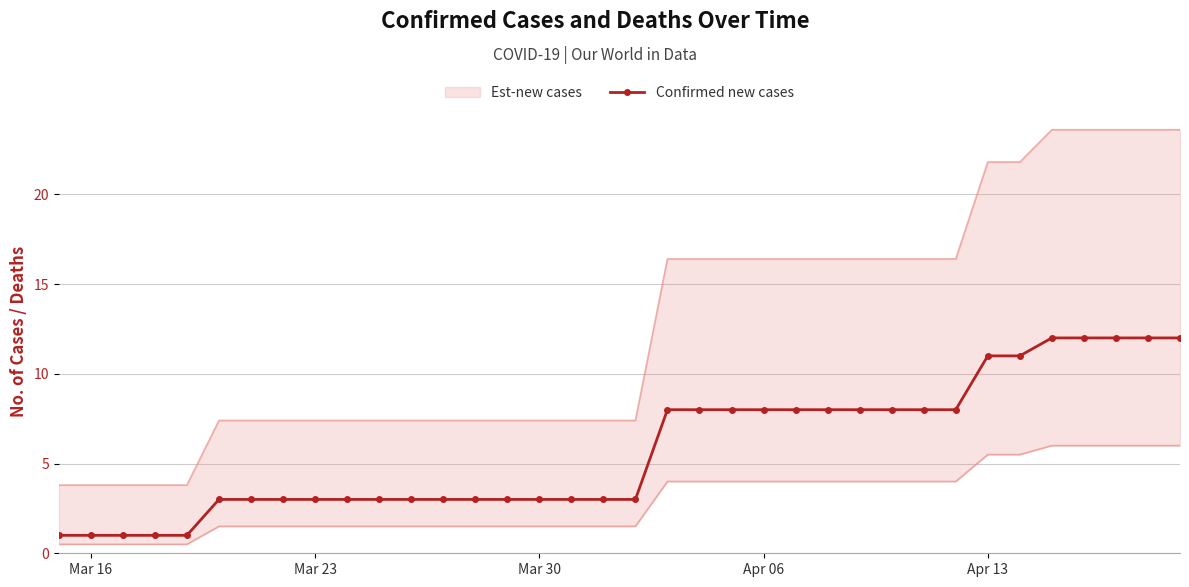

The Confirmed new cases series shows 3 at Mar 30. True or false?

True